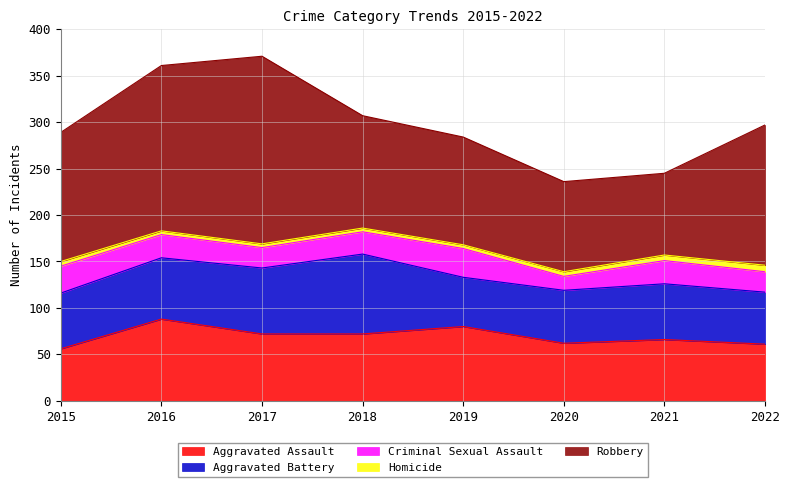

True or false: Aggravated Assault has more than 2 points higher than both neighbors.

True